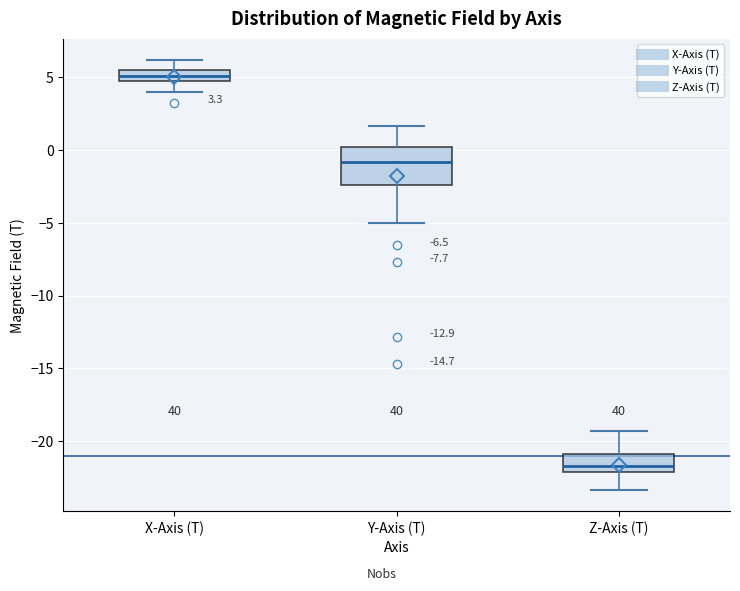

Comparing the boxes themselves (not the whiskers), which one is the tallest?

Y-Axis (T)